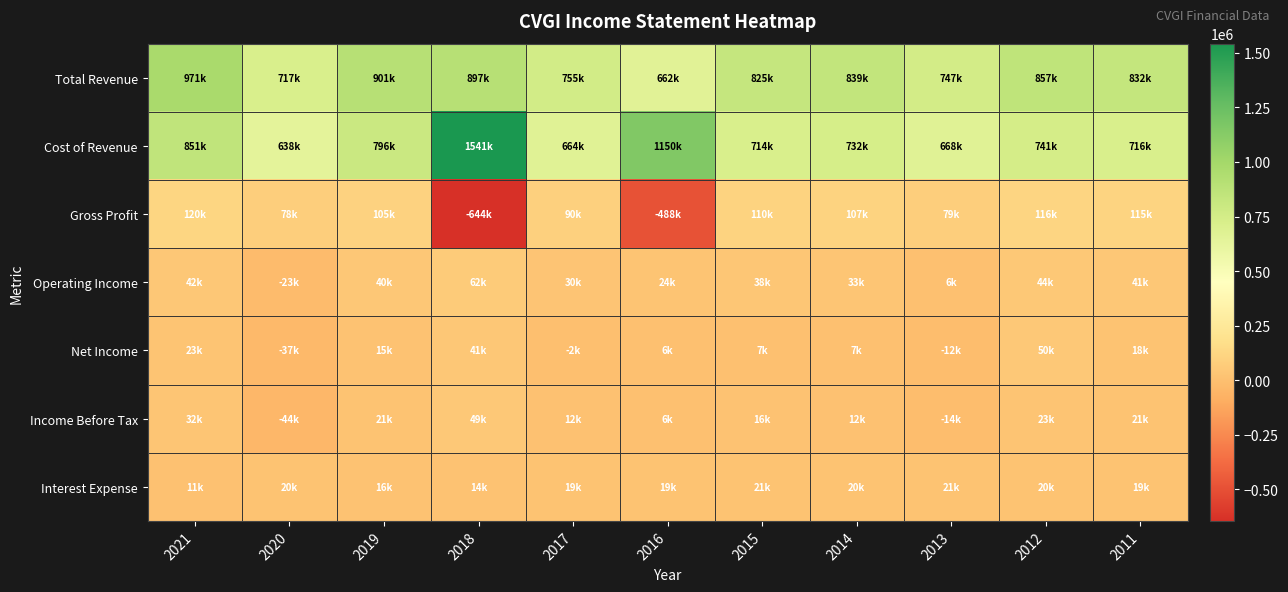

What is the total value across all series at 2021?

2052600